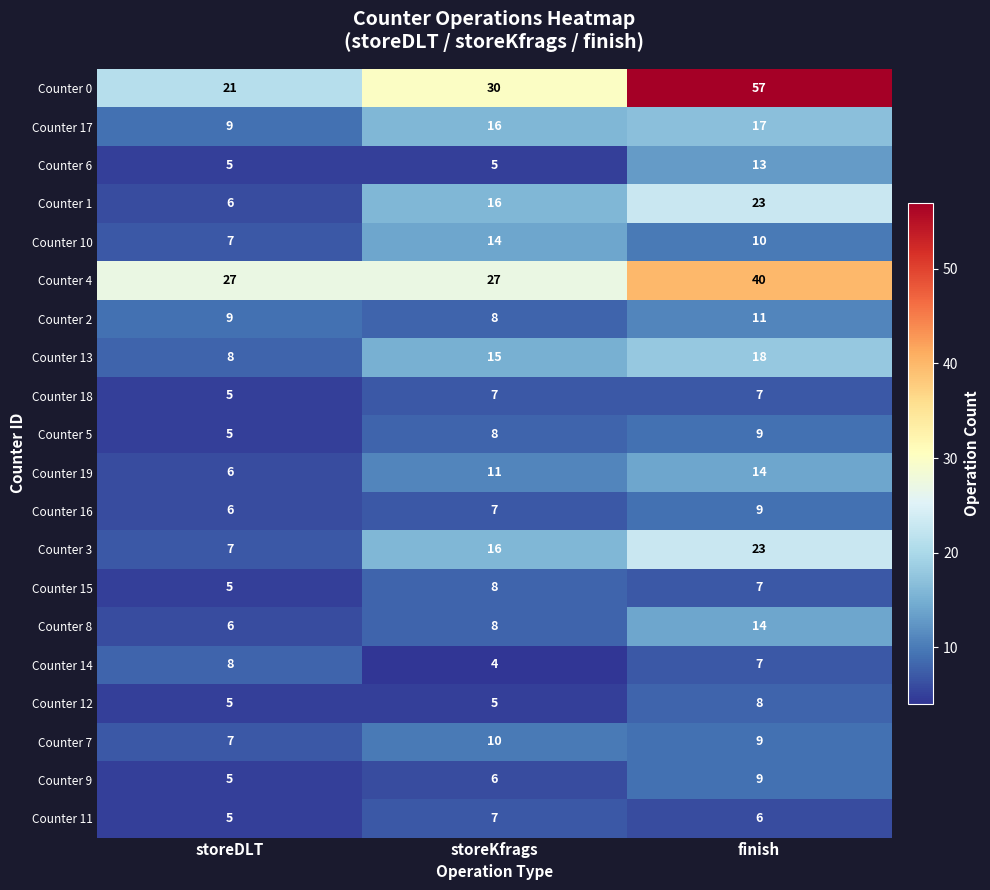

What is the sum of all Counter 15 values?

20